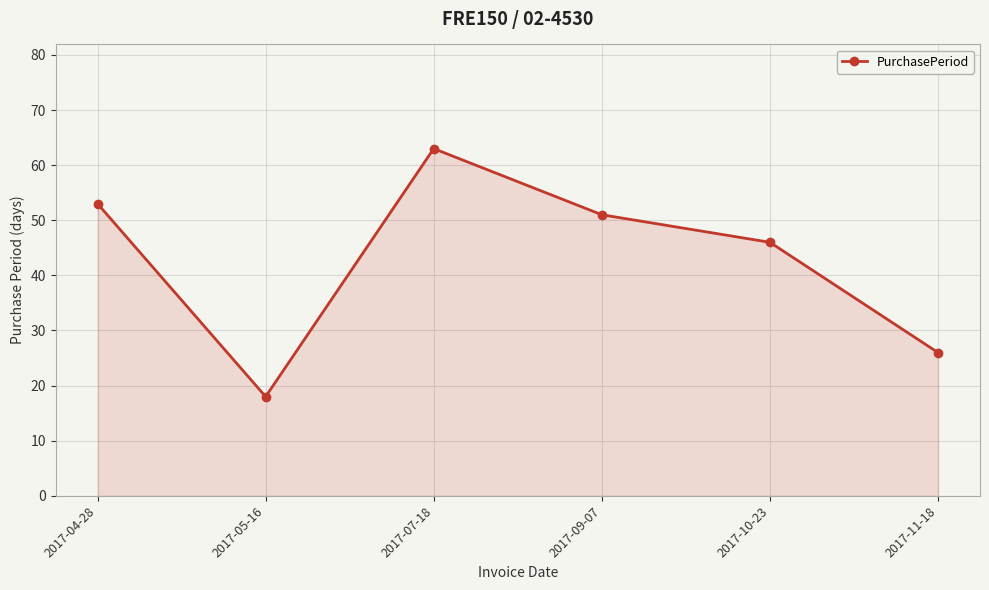

The value at 2017-05-16 is 18. True or false?

True